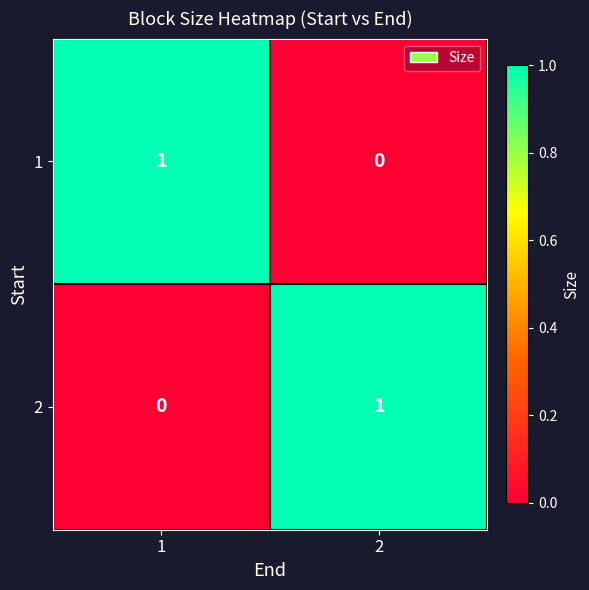

At 2, list the series in order from largest to smallest.

2, 1